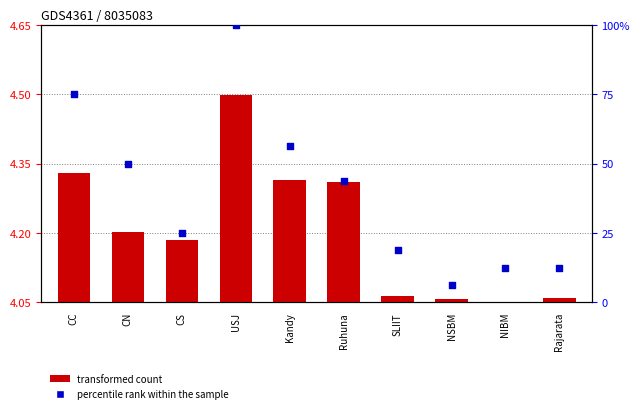

What are all the series names shown in the legend?

transformed count, percentile rank within the sample